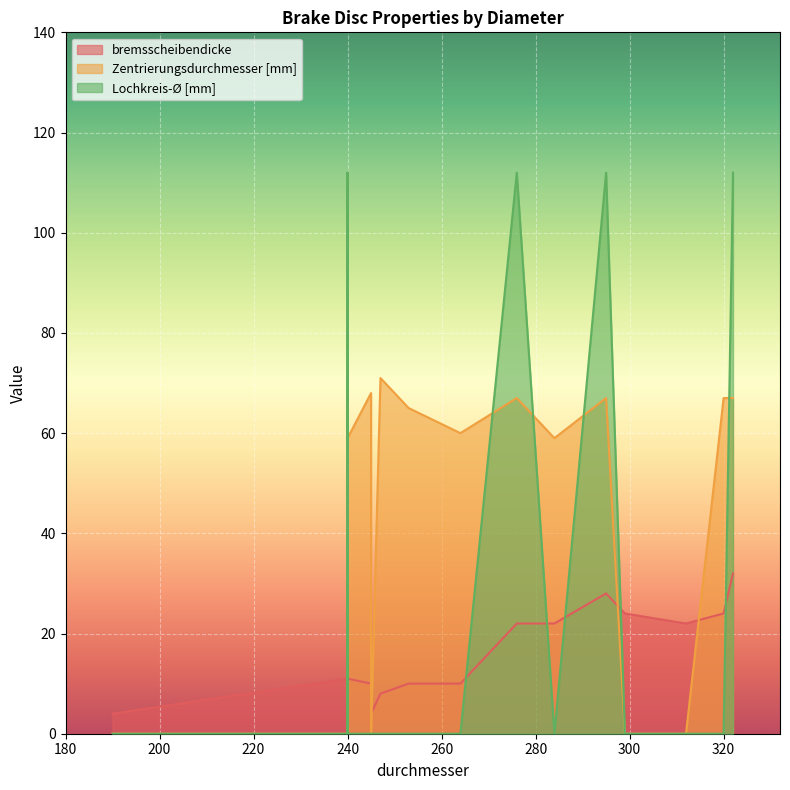

At which label does Zentrierungsdurchmesser reach its minimum?

312